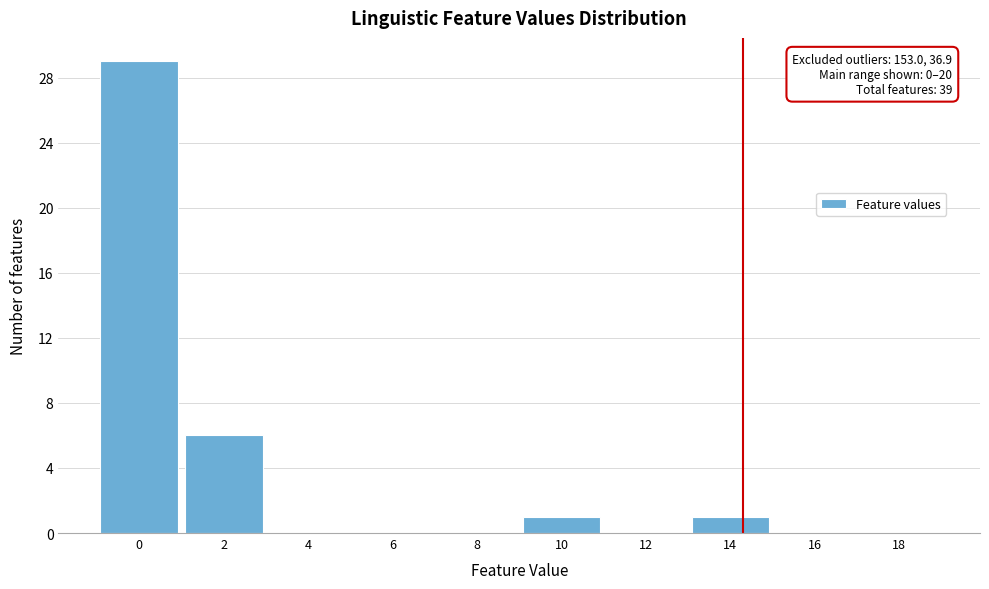

Reading right to left, transcribe all the data shown in this chart.

18=0	16=0	14=1	12=0	10=1	8=0	6=0	4=0	2=6	0=29